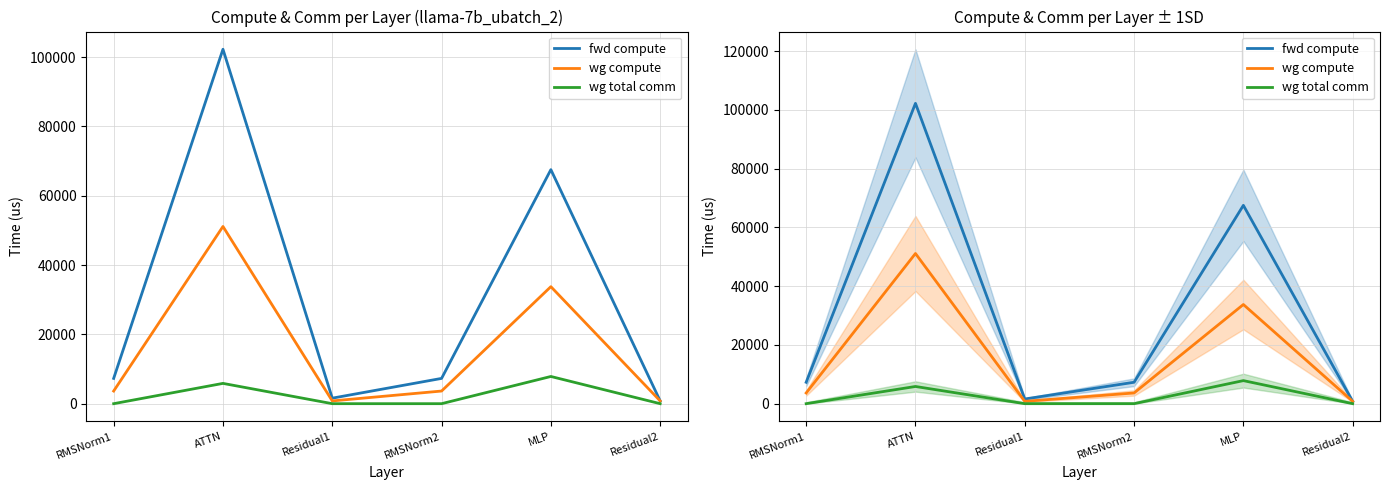

At which category is the sum across all series the highest?

ATTN